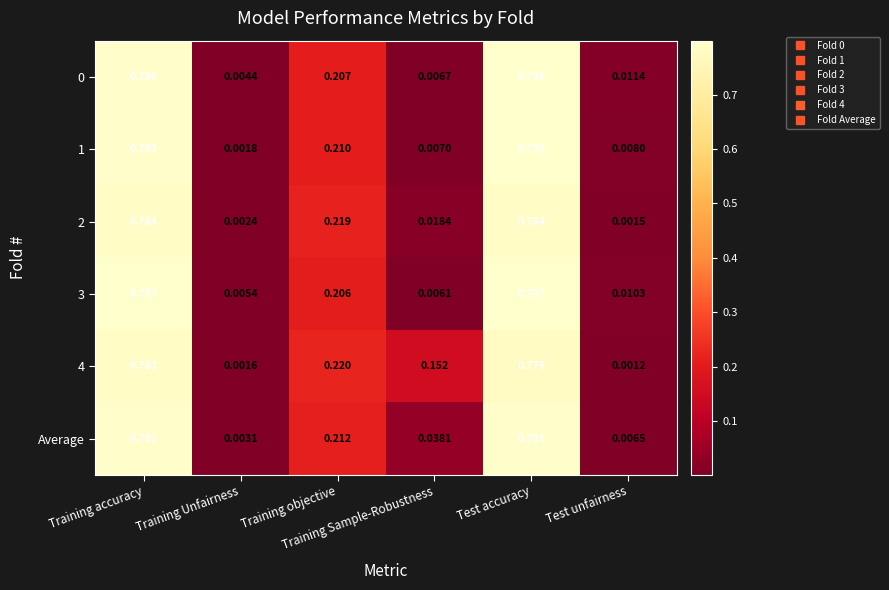

How many distinct data groups are displayed?

6